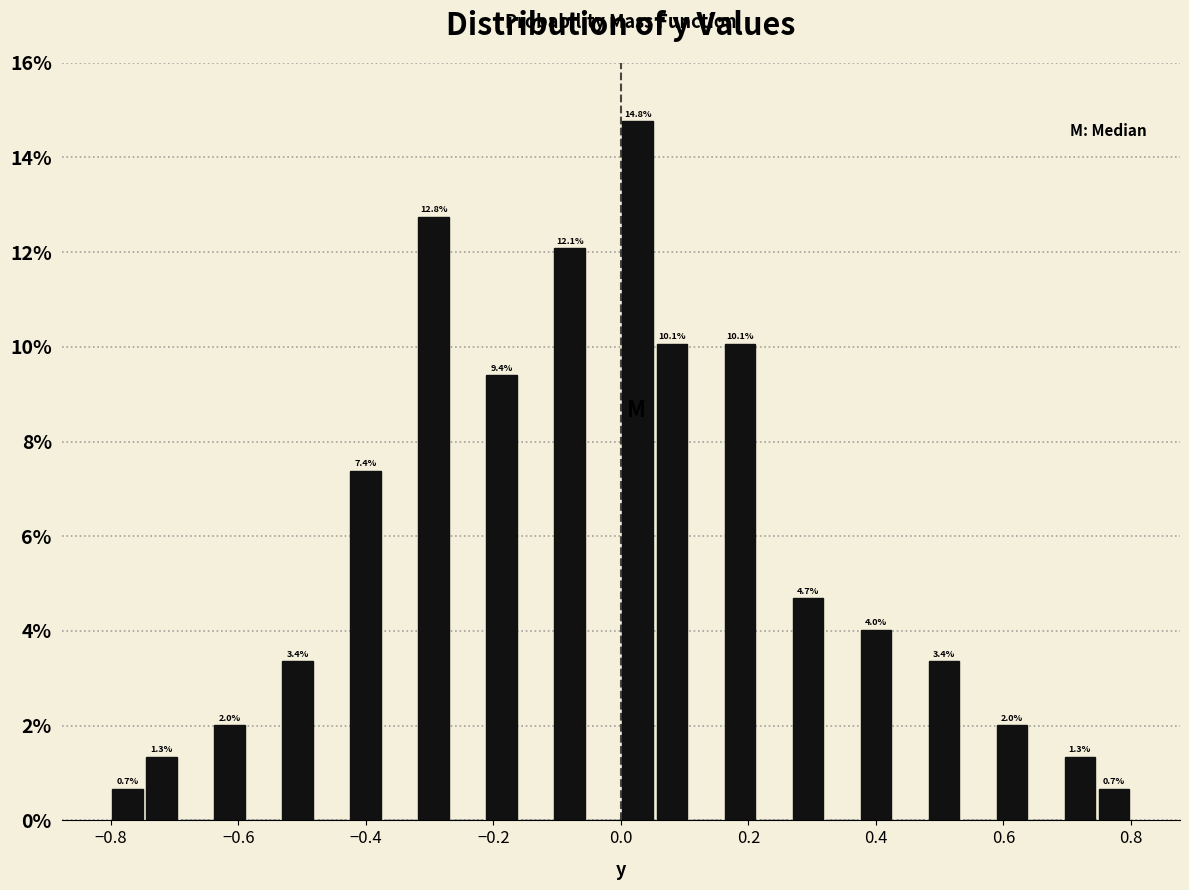

Around what value on the x-axis is the tallest bar? Give the approximate position of its centre, as read against the axis.

0.02